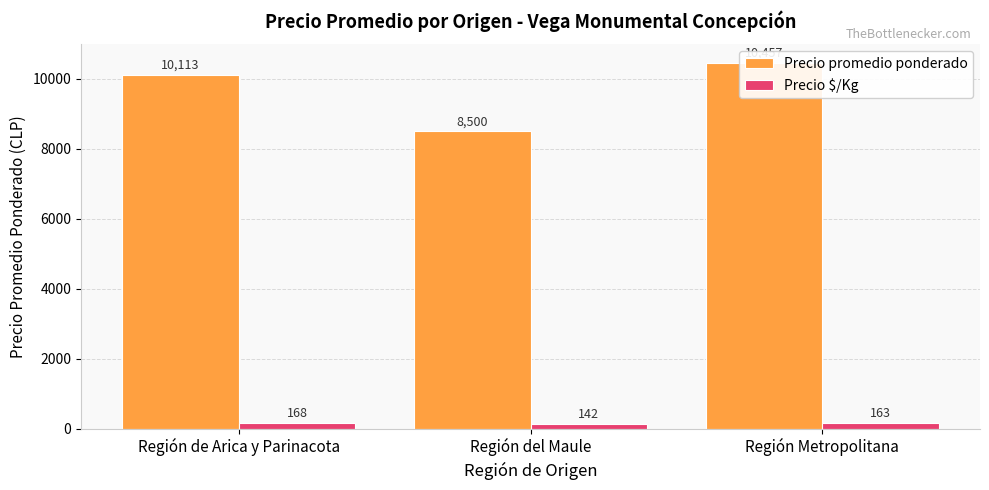

Is the value of Precio promedio ponderado at Región de Arica y Parinacota greater than the value of Precio $/Kg at Región del Maule?

Yes